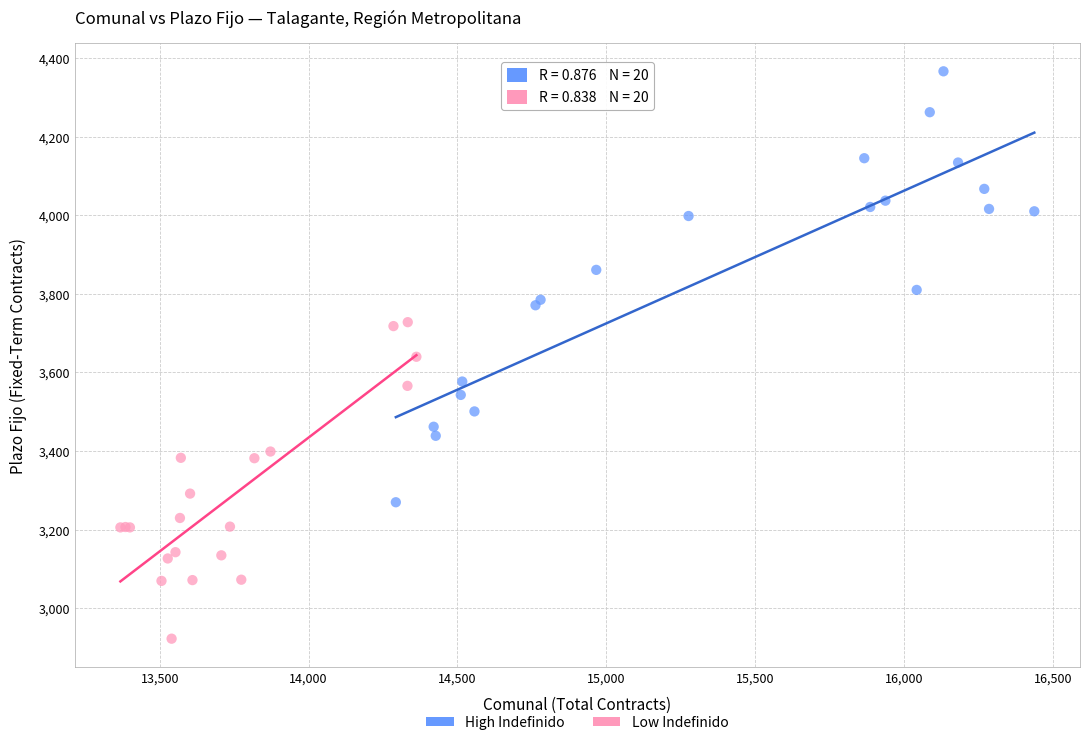

Which series reaches the maximum Y coordinate?

High Indefinido